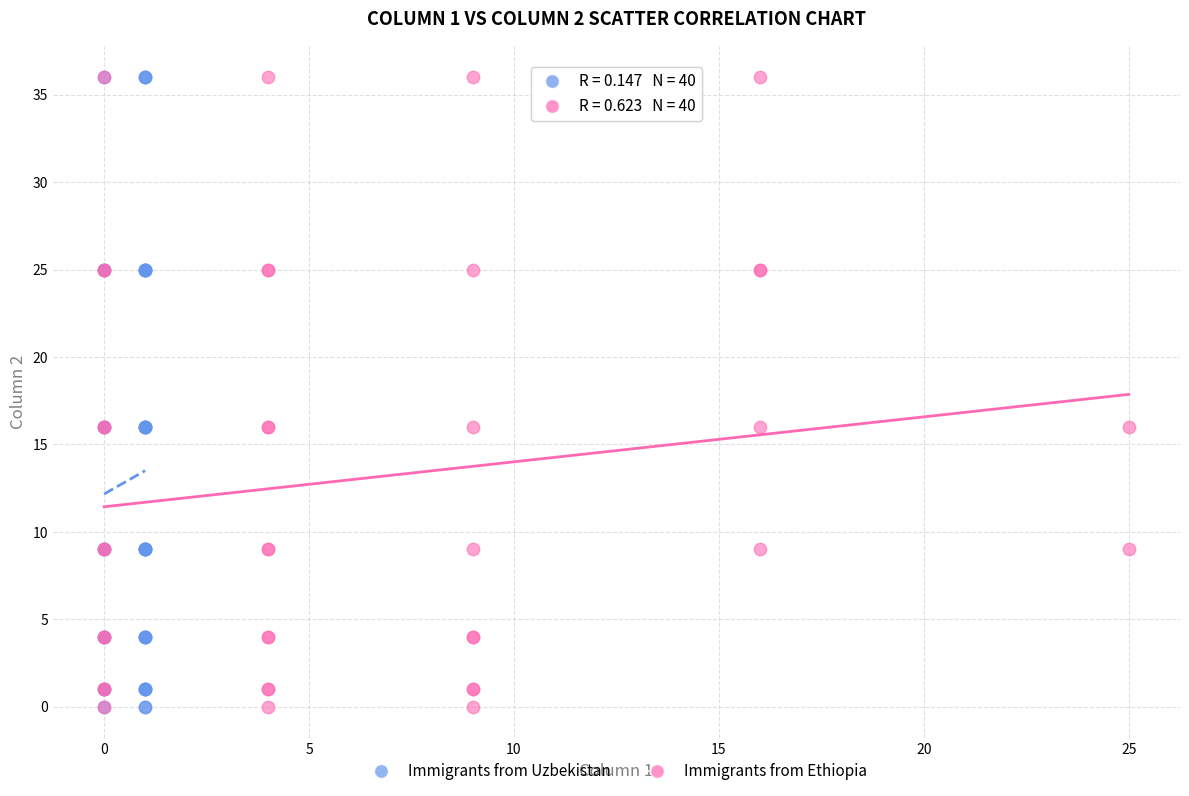

What are all the series names shown in the legend?

Immigrants from Uzbekistan, Immigrants from Ethiopia